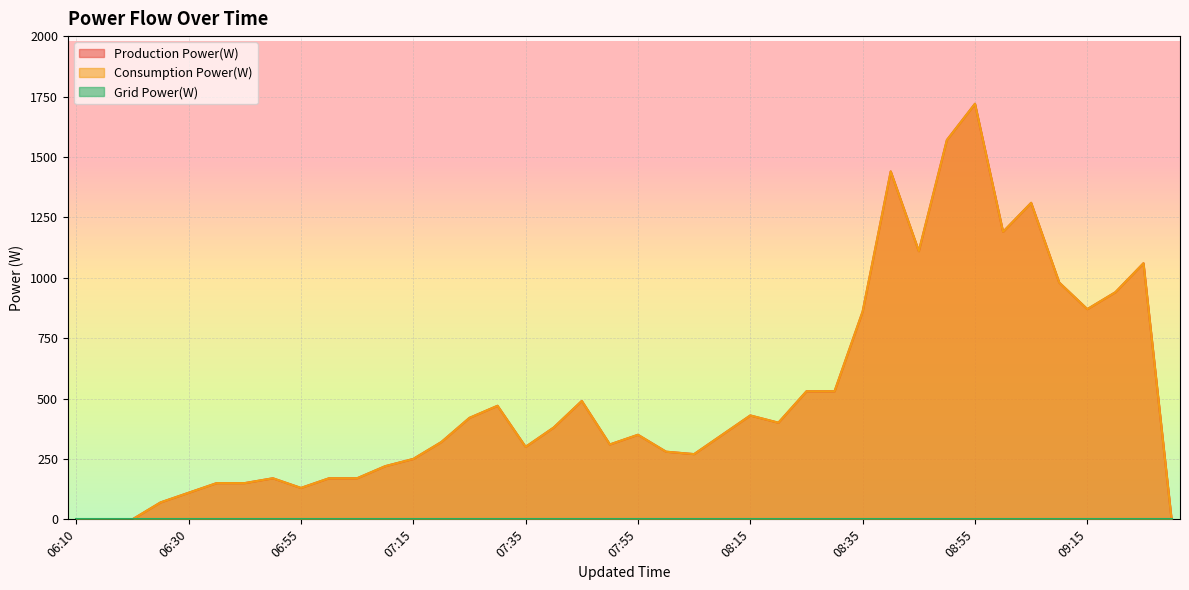

Which label corresponds to the smallest value in the chart?

06:10